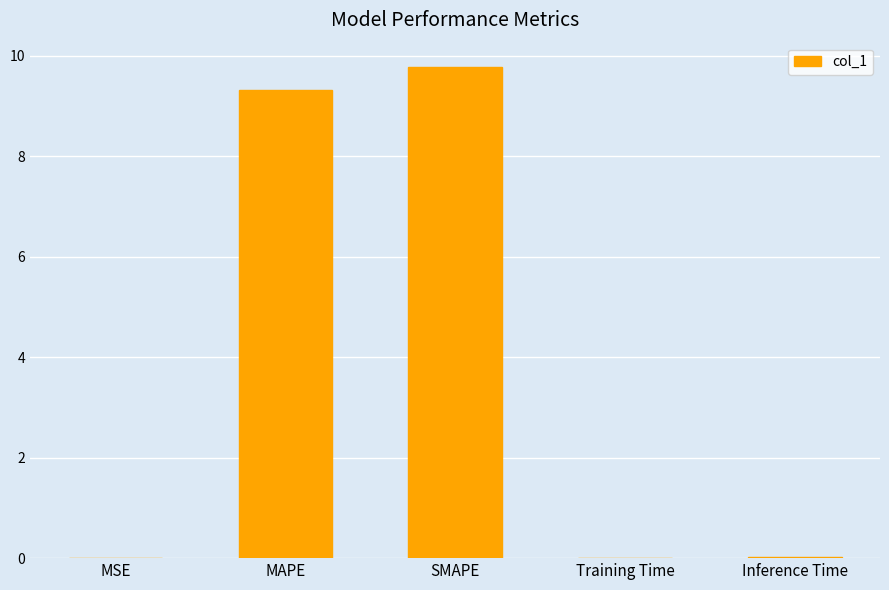

At which category does the chart reach its peak across all series?

SMAPE